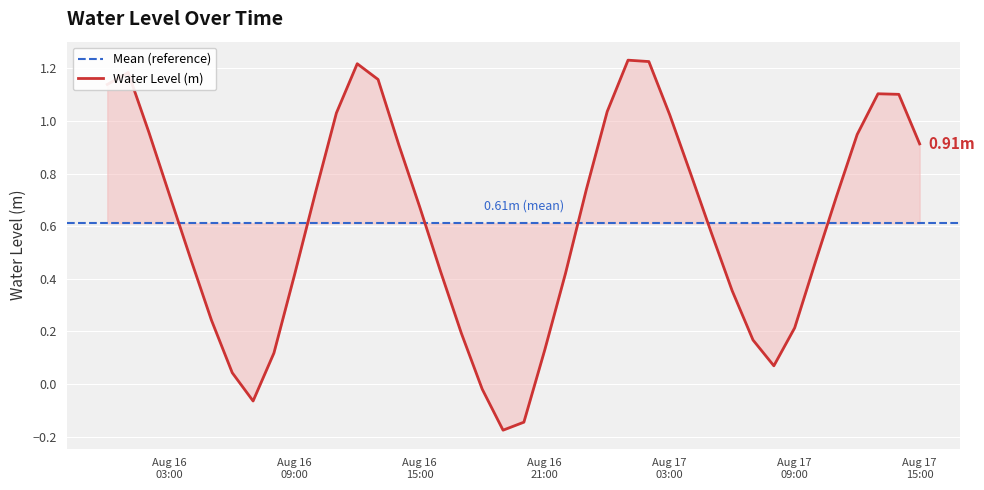

The chart shows a value of -0.0 at 2025-08-16 18:00:00. True or false?

False